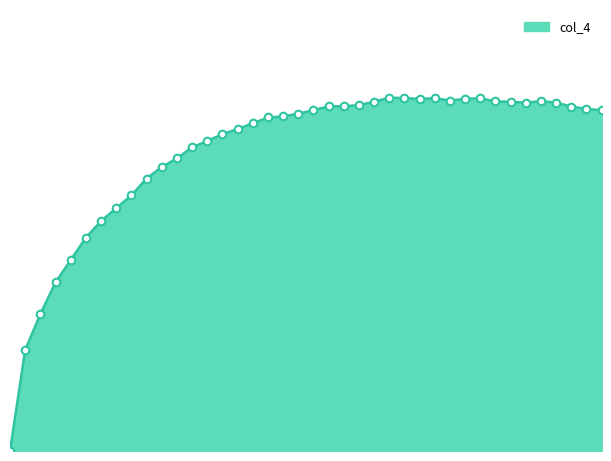

How many lines are shown in the chart?

1